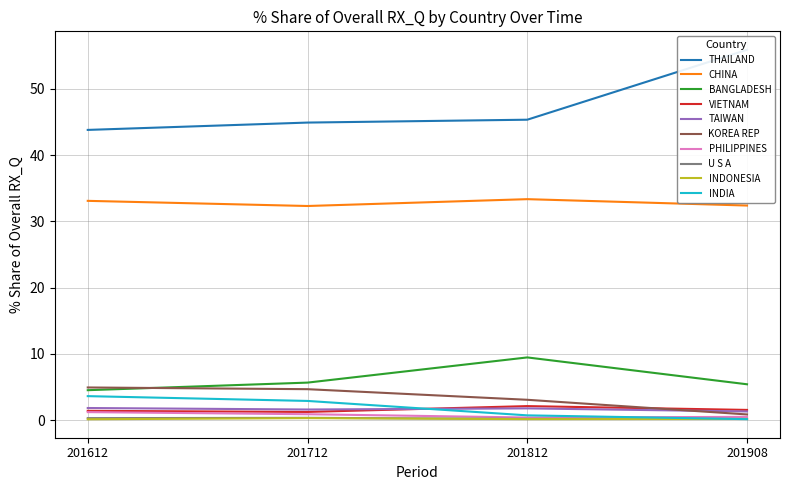

True or false: CHINA and INDONESIA cross at least once.

False